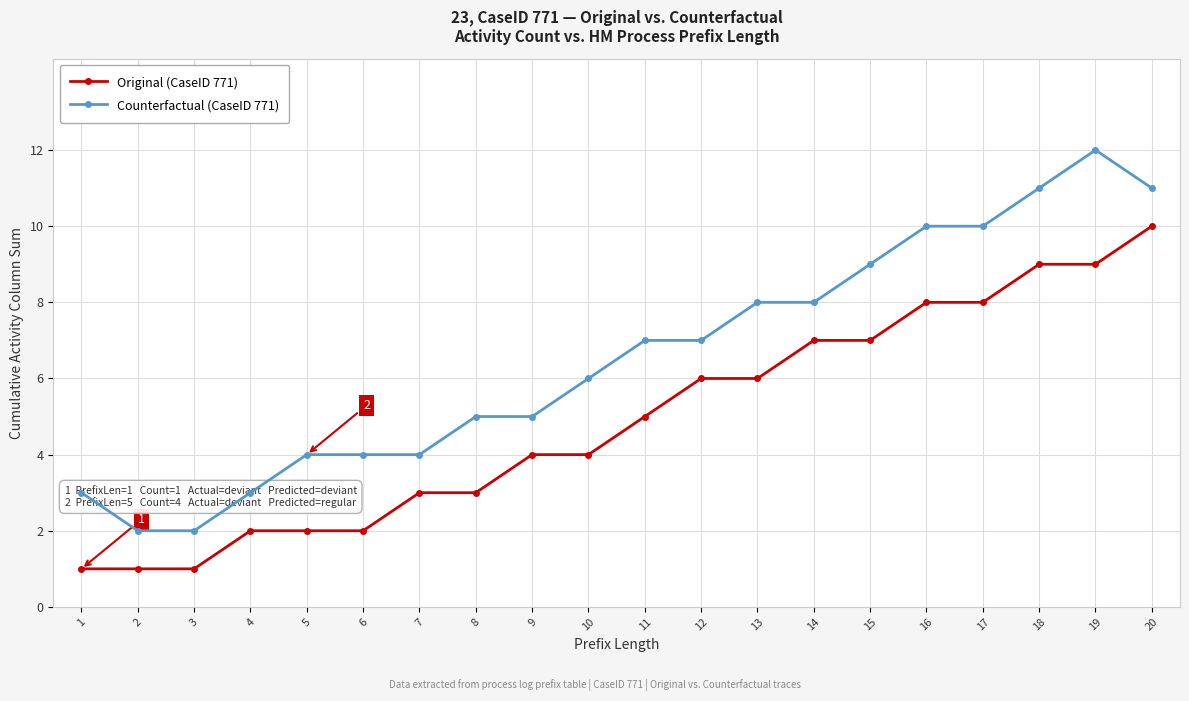

How many data points does each series have?

20